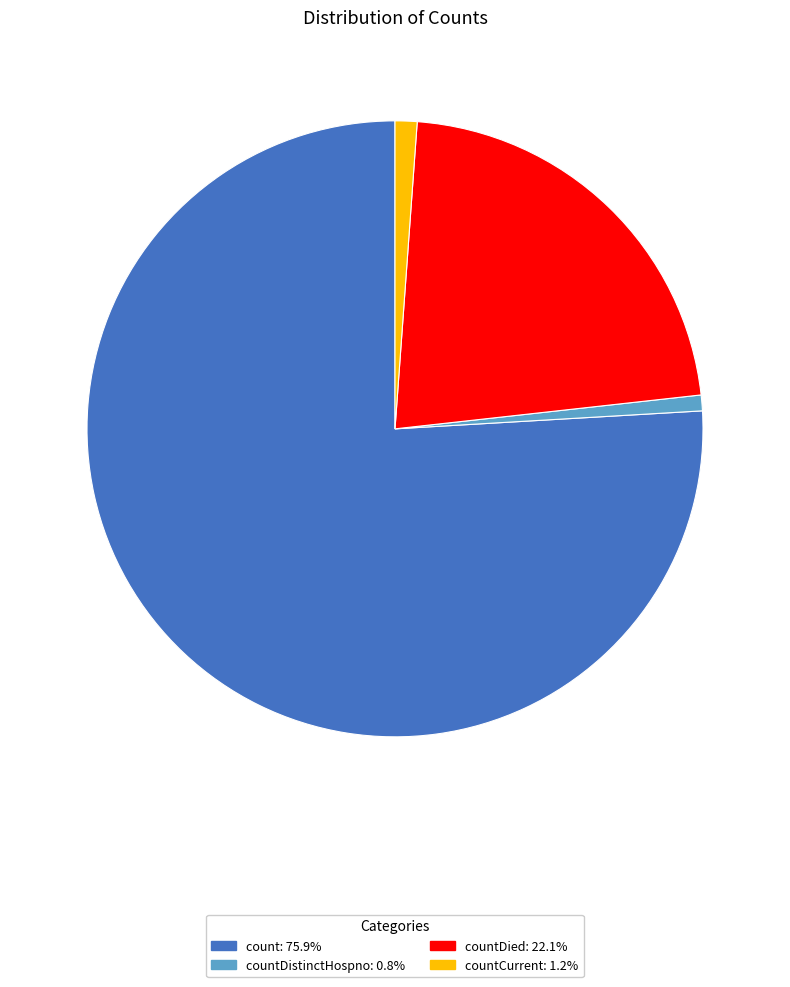

How many slices are in this pie chart?

4